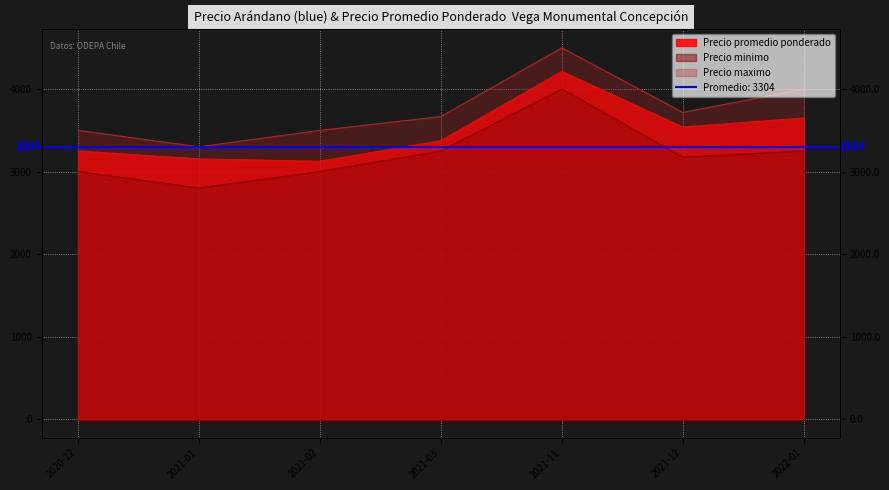

Which series has the largest total across all categories?

Precio maximo